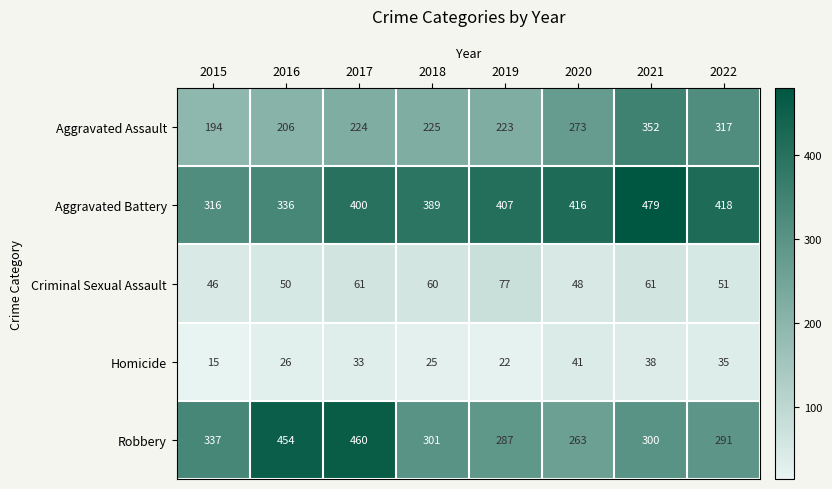

Rank the series at 2022 from lowest to highest value.

Homicide, Criminal Sexual Assault, Robbery, Aggravated Assault, Aggravated Battery